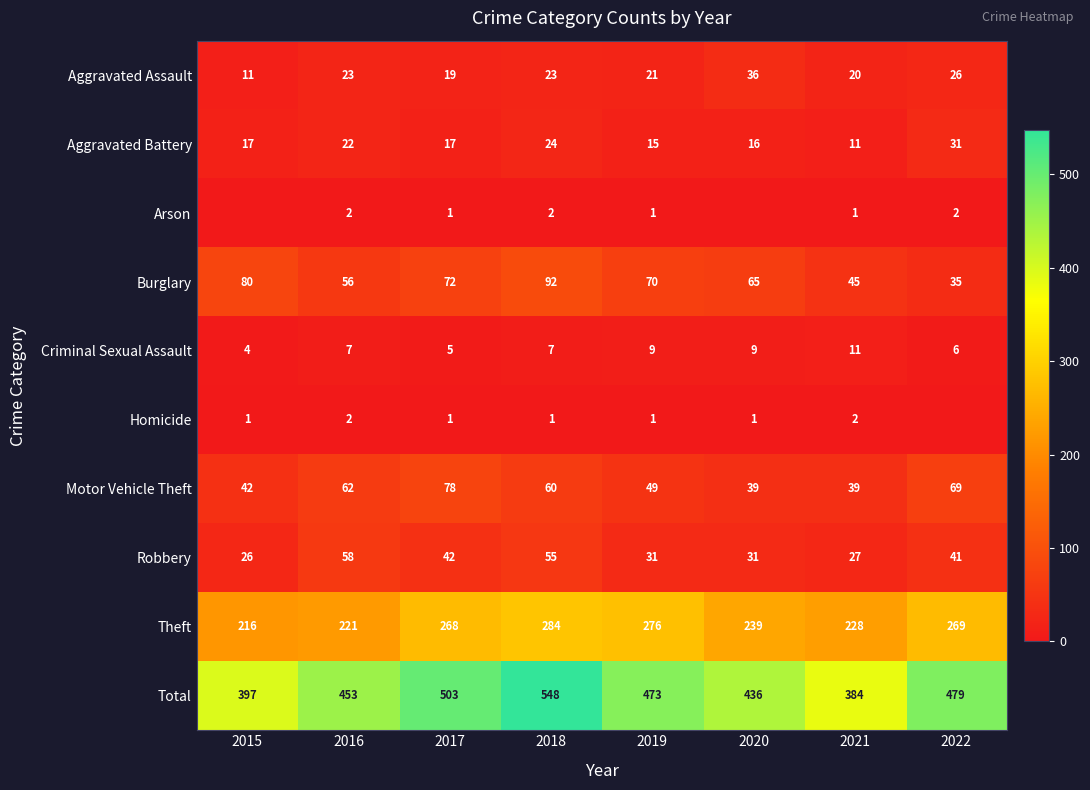

Where does the Motor Vehicle Theft series first go above 60?

2016